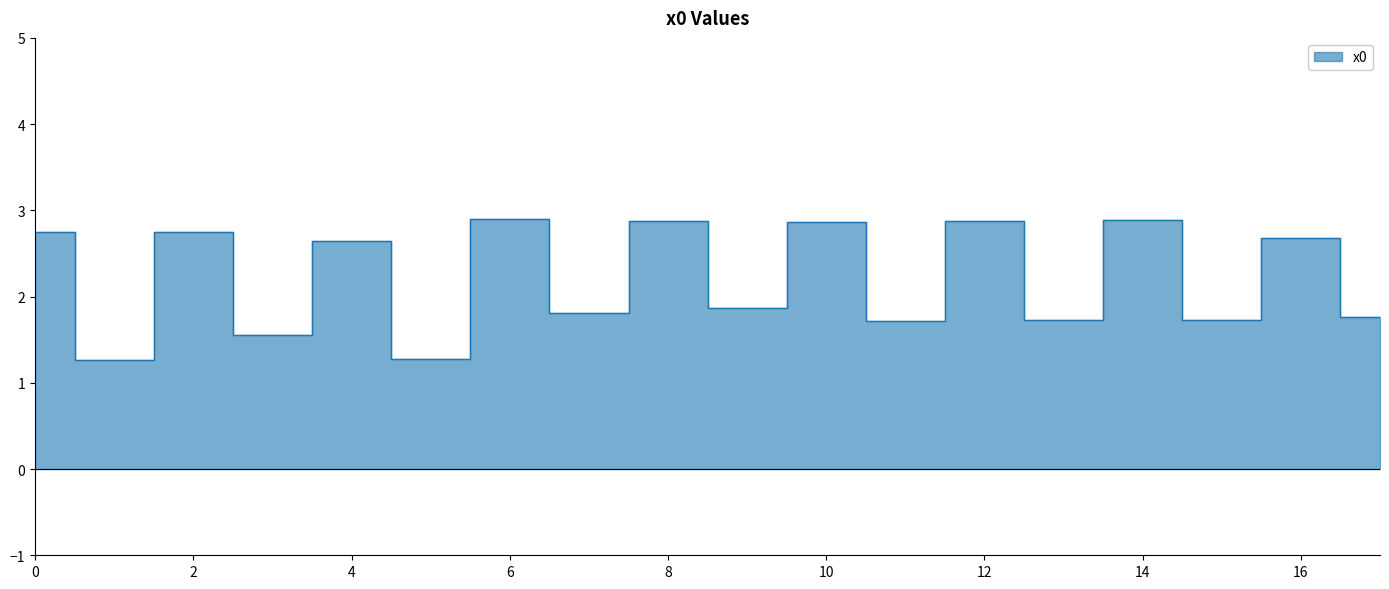

List the labels in order of value, largest first.

6, 14, 8, 12, 10, 0, 2, 16, 4, 9, 7, 17, 13, 15, 11, 3, 5, 1